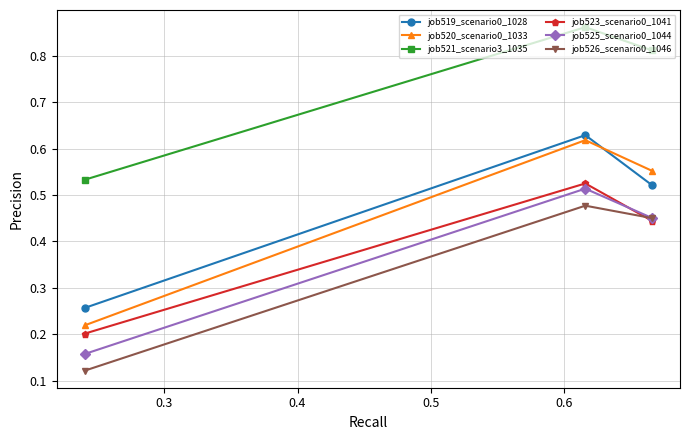

How many job523_scenario0_1041 values are between 0 and 1?

3